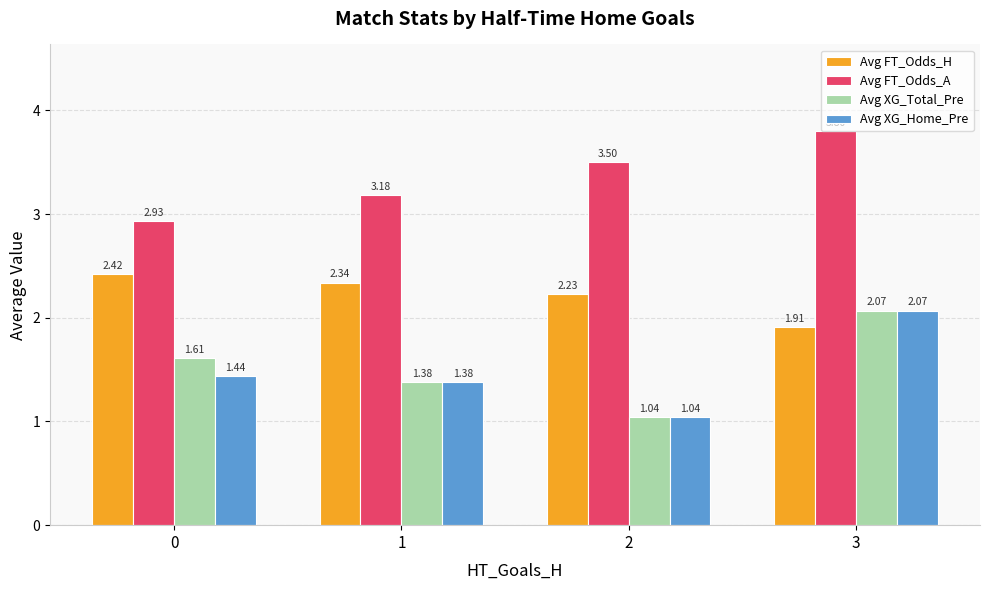

What is the spread (max minus min) of values at 0?

1.5